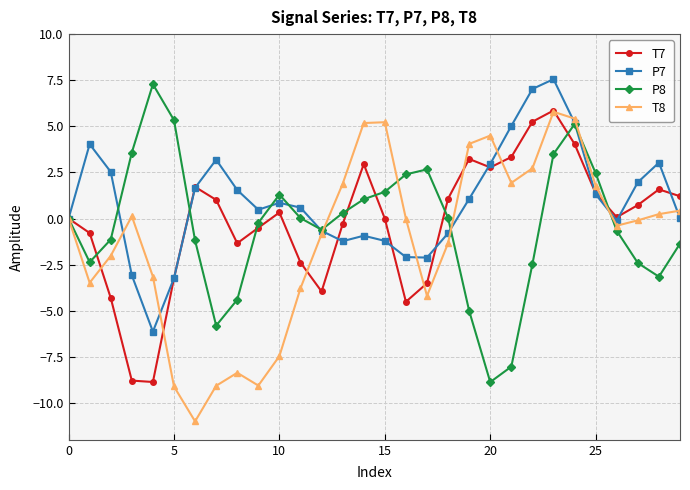

True or false: T7 has more than 2 points higher than both neighbors.

True